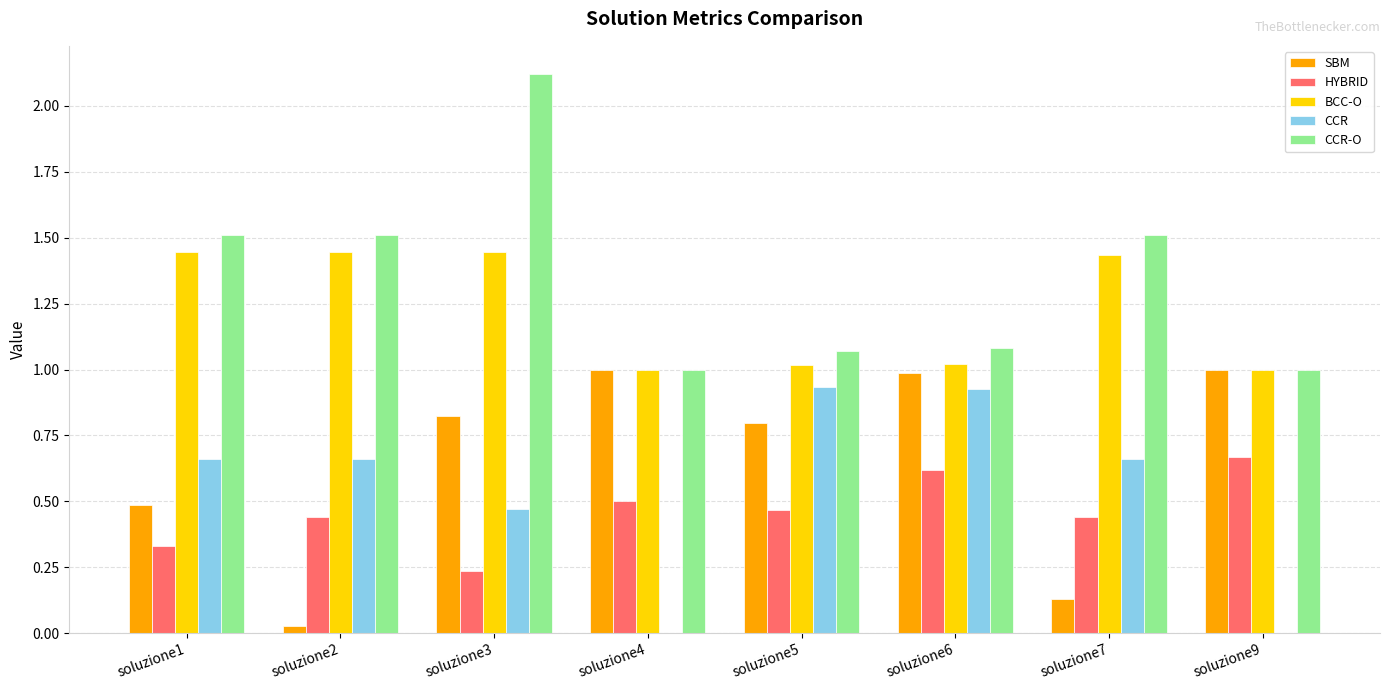

Which series changed the most between soluzione1 and soluzione6?

SBM